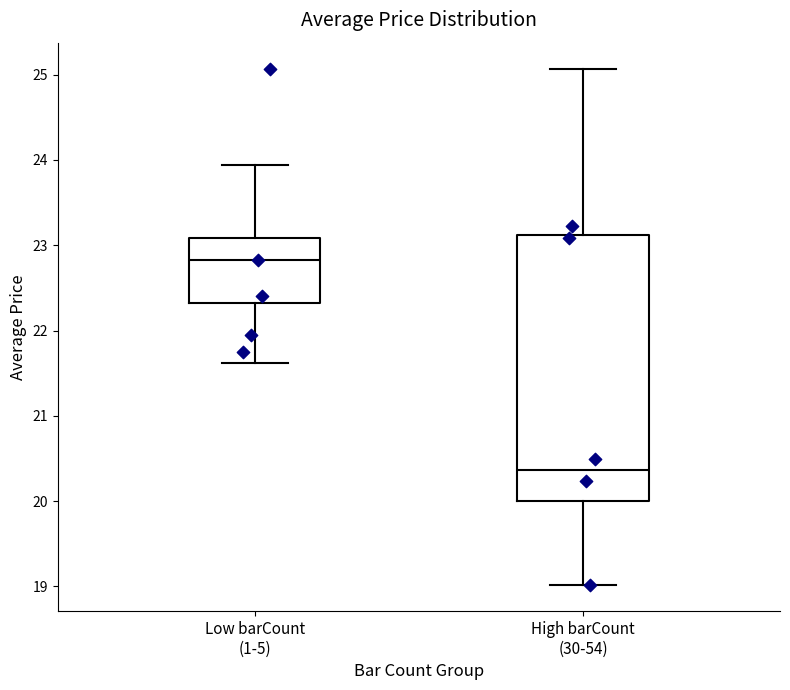

Reading left to right, transcribe this box plot: for each box, give where its median line is, the range the box spans, and where its two whiskers end, as read against the y-axis. The values are not printed on the chart, so give them approximately, as read against the axis.

Low barCount (1-5): median 22.8, box 22.3 to 23.1, whiskers 21.6 to 23.9
High barCount (30-54): median 20.4, box 20.0 to 23.1, whiskers 19.0 to 25.1